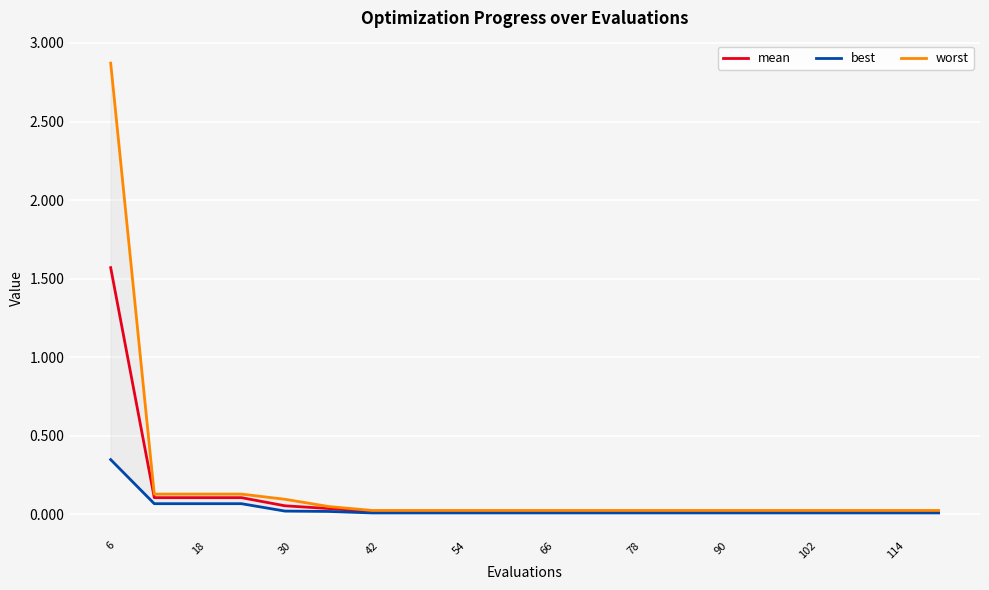

What is the difference between the second highest and minimum values in the mean series?

0.1